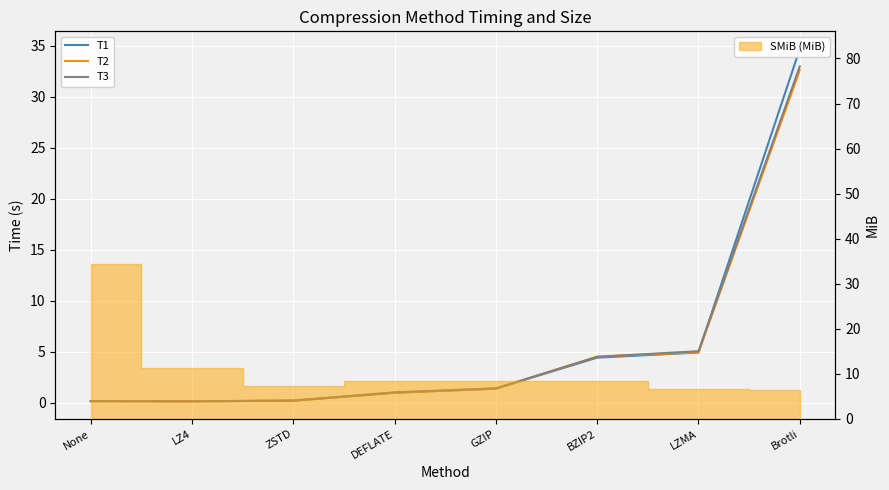

How many intersections are there between T1 and T2?

5